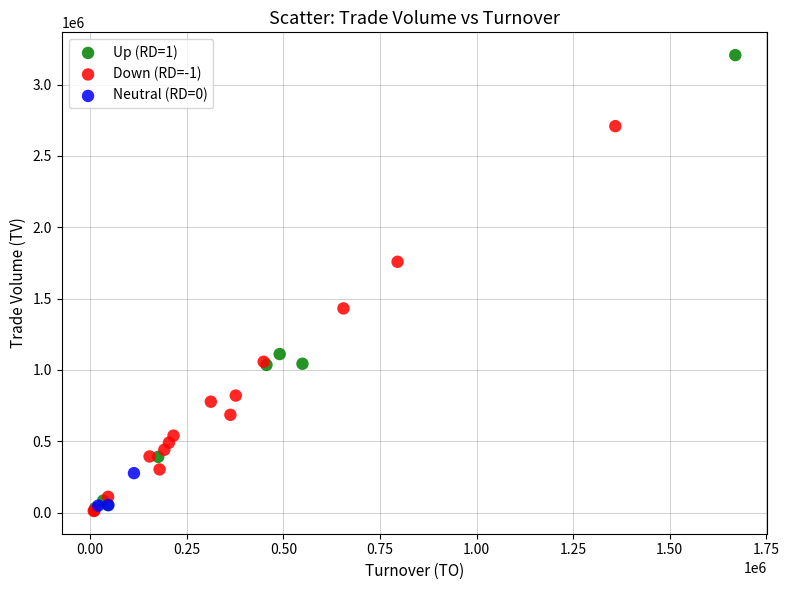

Which series reaches the maximum Y coordinate?

Up (RD=1)